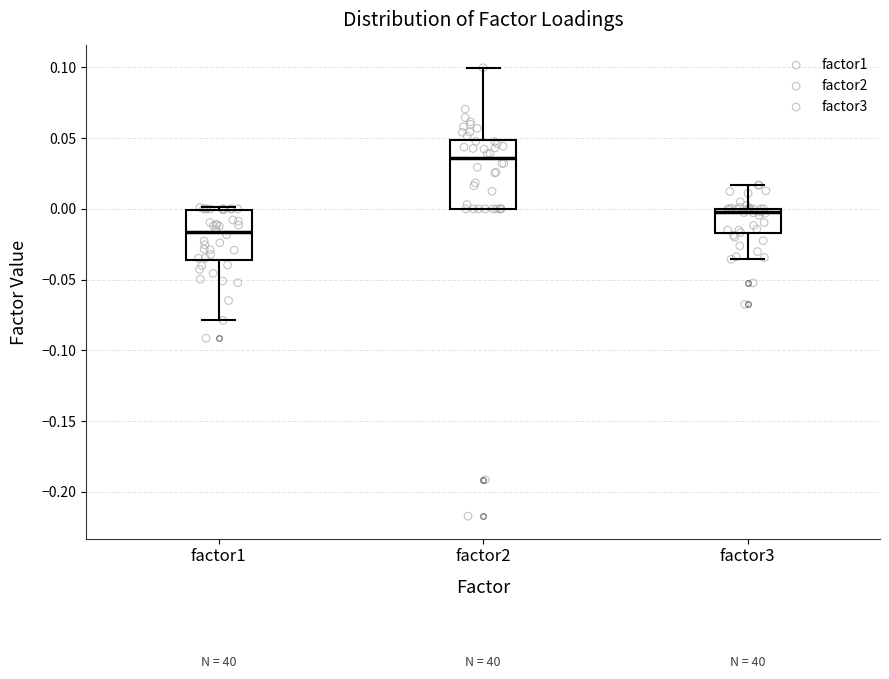

Reading left to right, read every box against the y-axis: the position of its median line, the range the box covers, and the ends of its whiskers. The values are not printed on the chart, so give them approximately, as read against the axis.

factor1: median -0.015, box -0.035 to 0.000, whiskers -0.080 to 0.000 (just above the box's upper edge)
factor2: median 0.035, box 0.000 to 0.050, whiskers 0.000 to 0.100
factor3: median 0.000 (just below the box's upper edge), box -0.015 to 0.000, whiskers -0.035 to 0.015